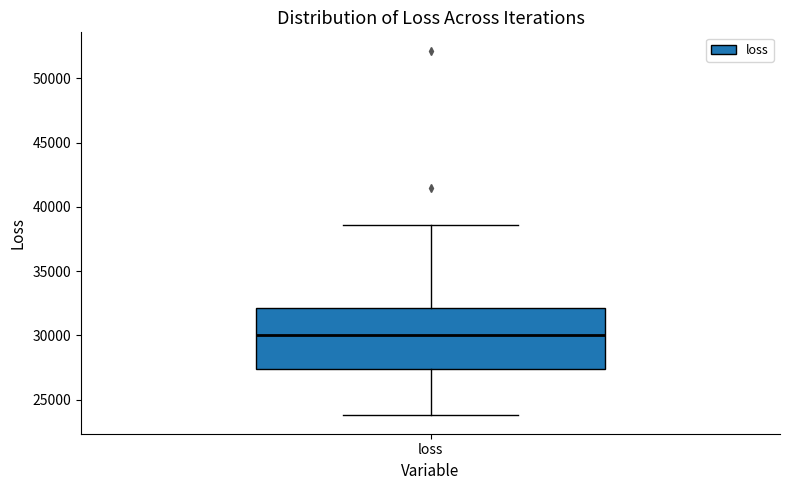

Transcribe this box plot: give where the median line is, the range the box spans, and where the two whiskers end, as read against the y-axis. The values are not printed on the chart, so give them approximately, as read against the axis.

median 30000, box 27500 to 32000, whiskers 24000 to 38500